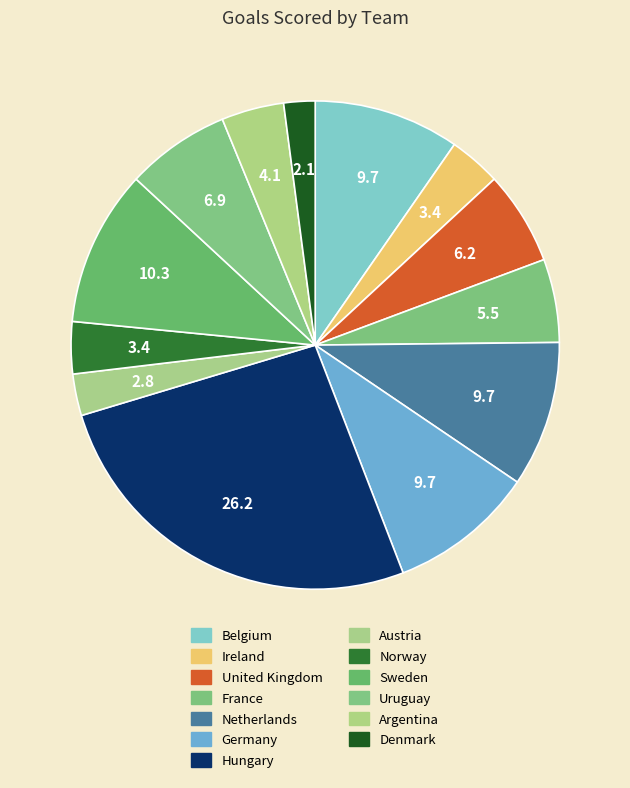

To the nearest percent, what portion does Austria represent?

3%